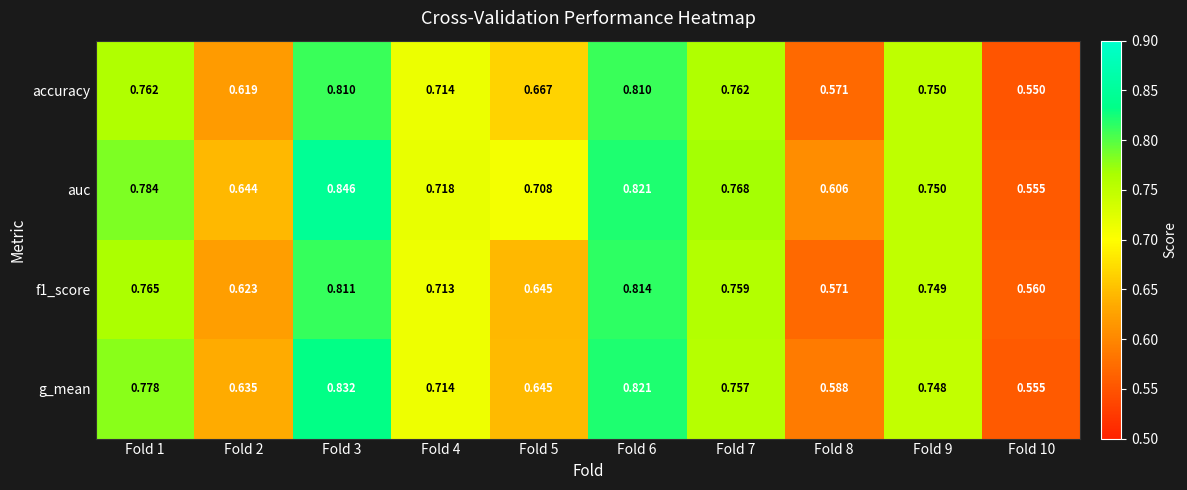

Which series has the largest total across all categories?

auc